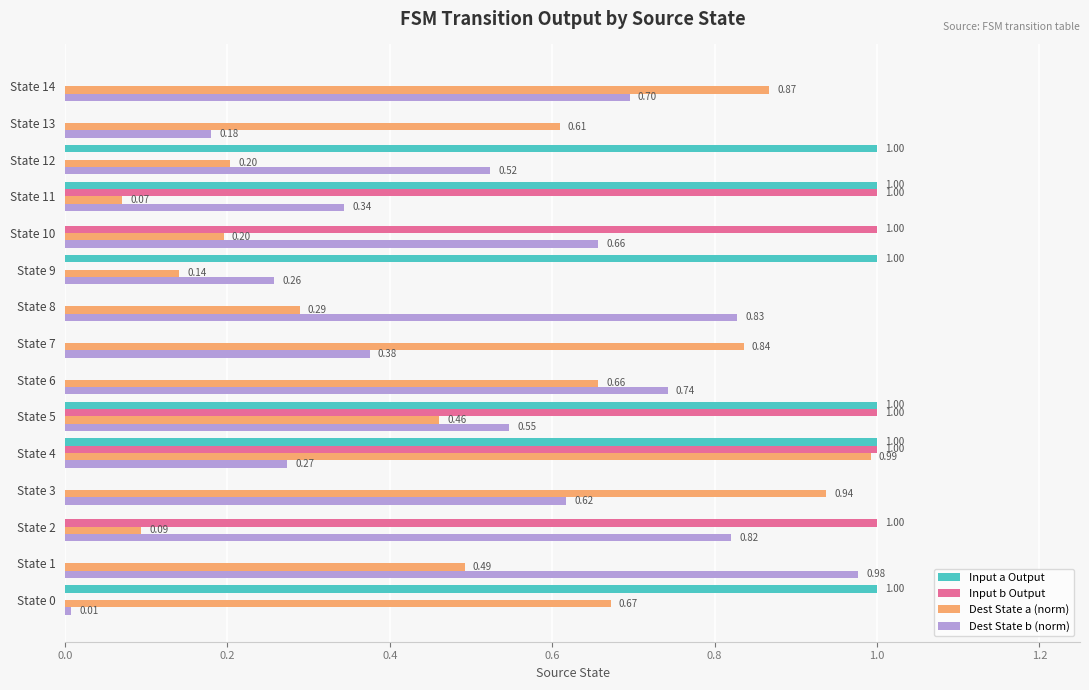

What is the total value across all series at State 3?

1.6